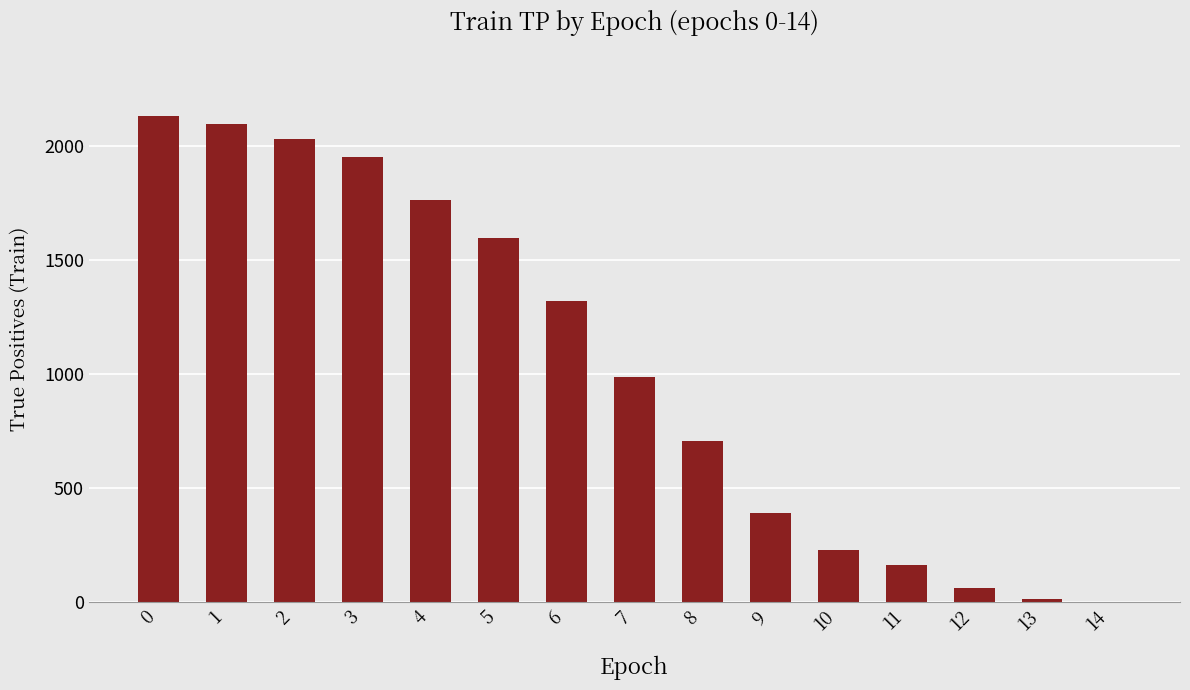

Approximately how many times larger is the value at 8 compared to 12?

11.2